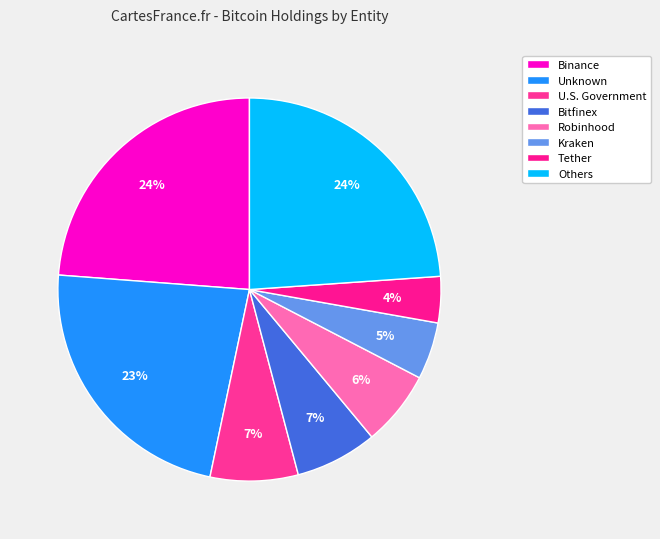

Count the number of slices in the pie.

8